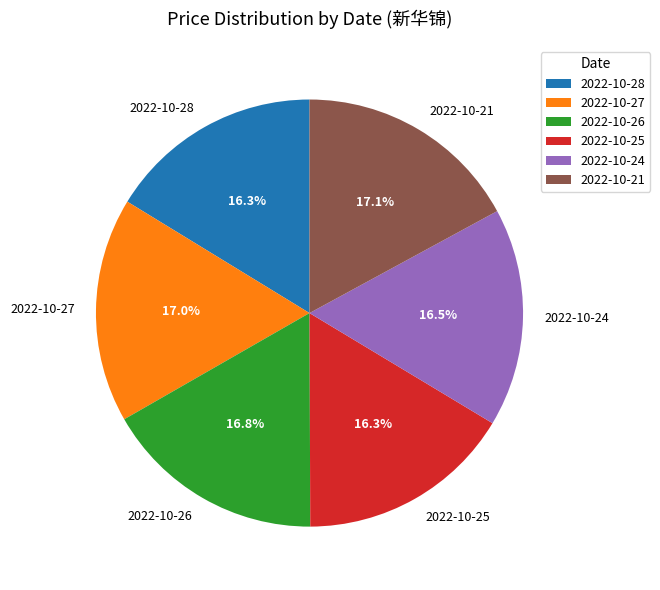

True or false: 2022-10-25 accounts for 16% of the total.

True